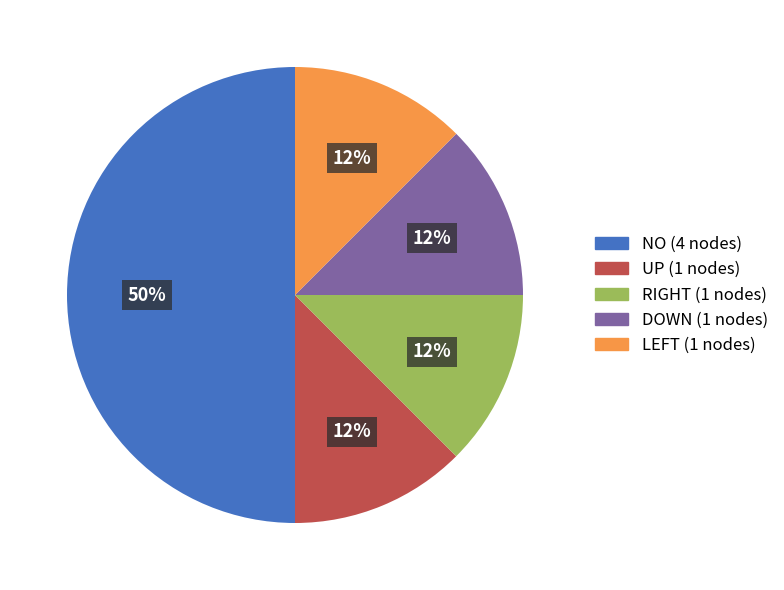

True or false: NO accounts for 50% of the total.

True